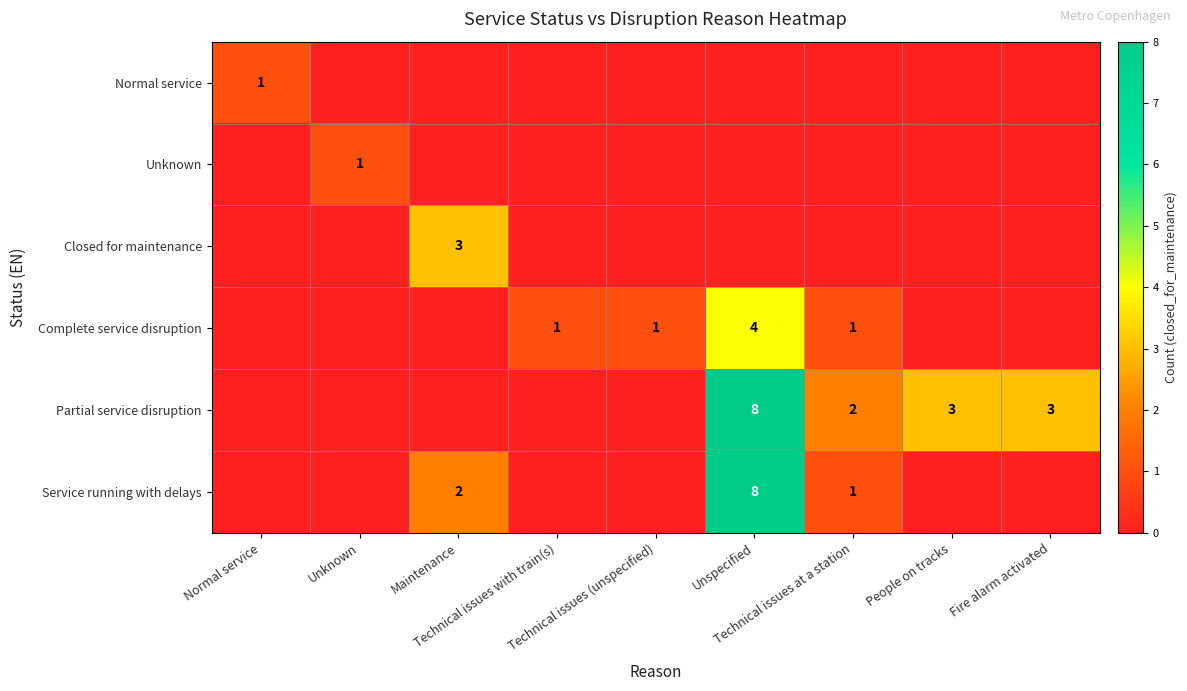

True or false: Service running with delays has a value of 2 at Maintenance.

True